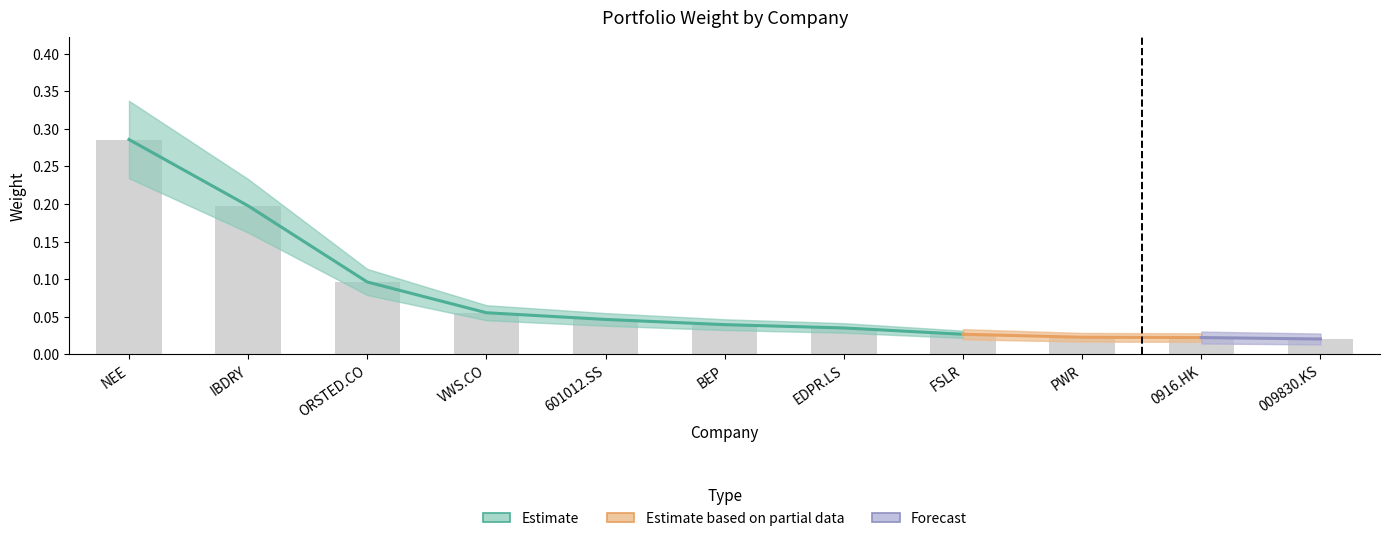

What position from the left is FSLR?

8